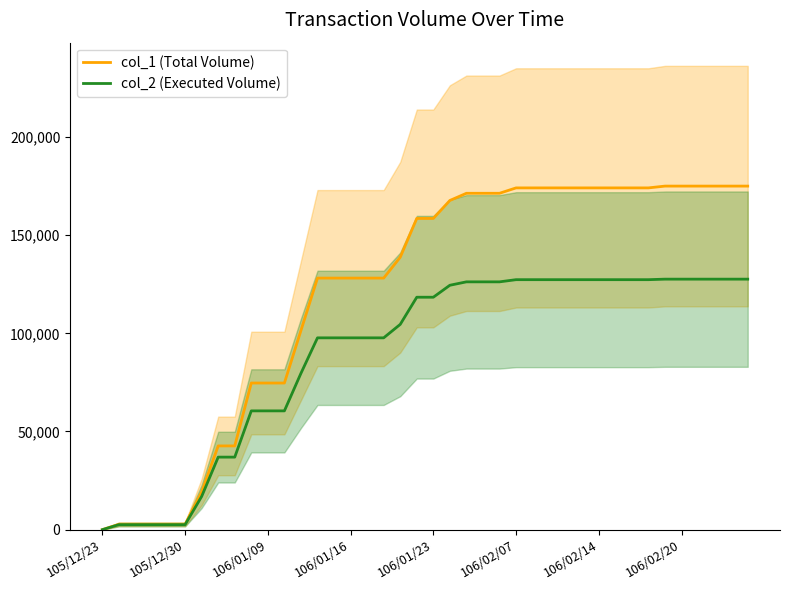

Does the chart have visible grid lines?

No